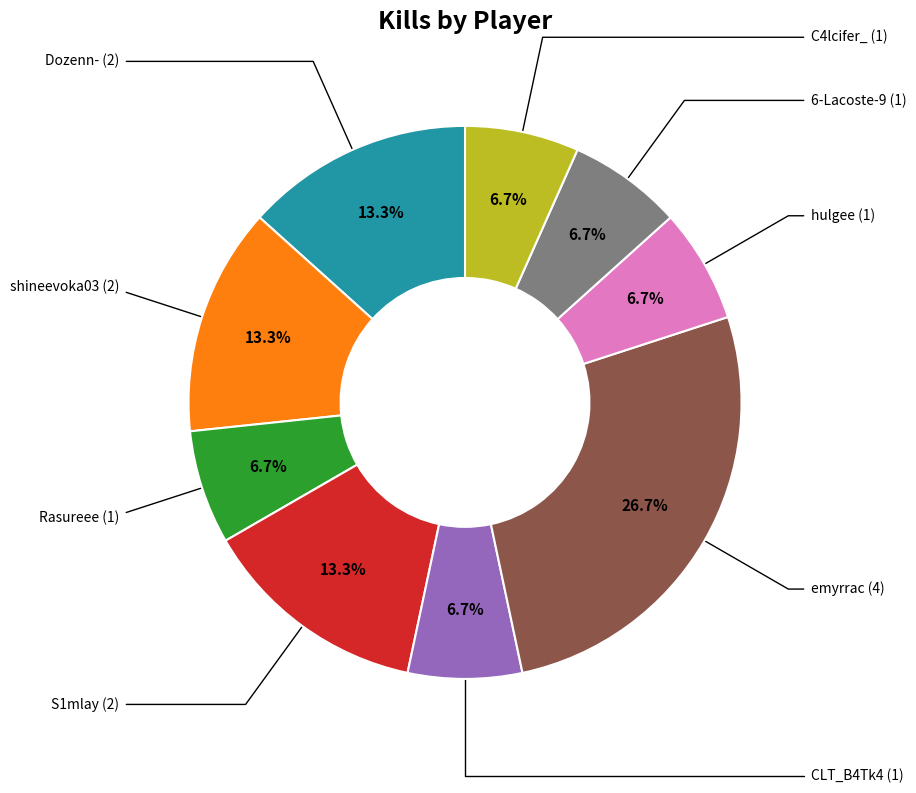

To the nearest percent, what is the difference between the largest and smallest slice percentages?

20%